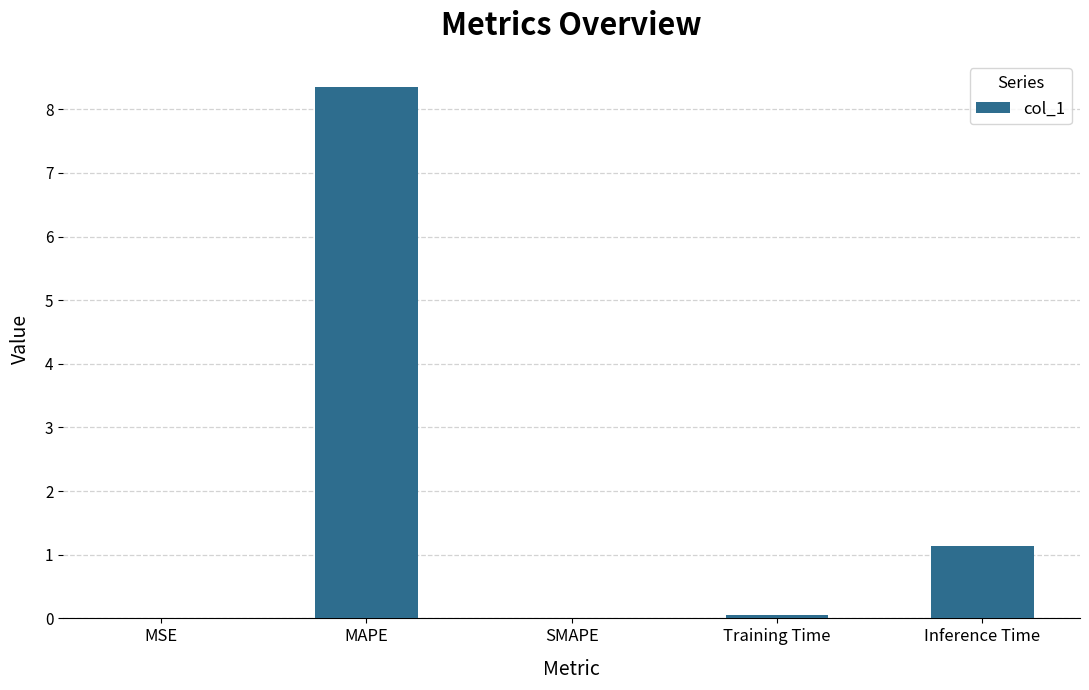

Are the bars horizontal?

No